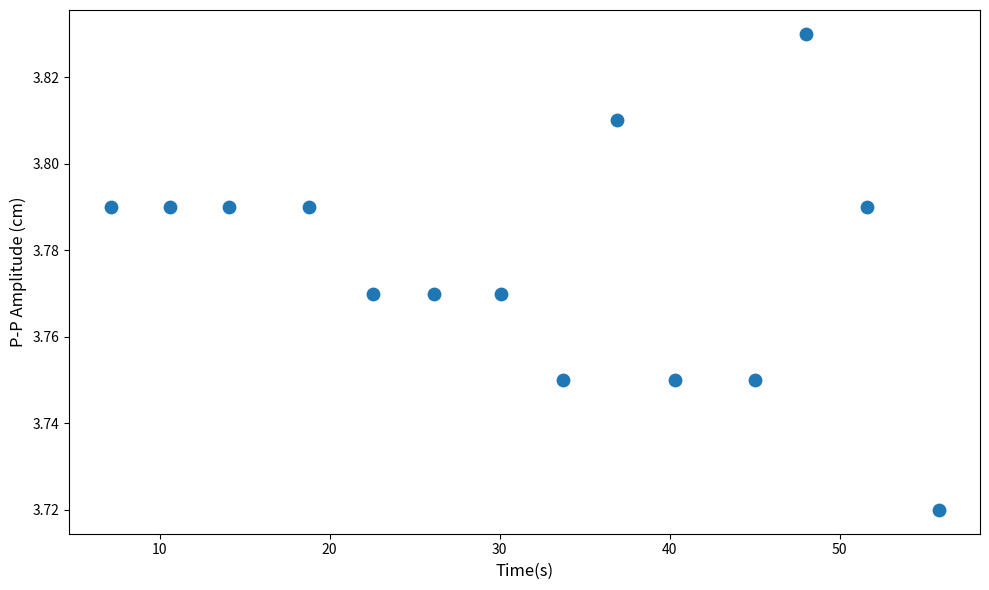

What is the range of X values (max minus min)?

48.7